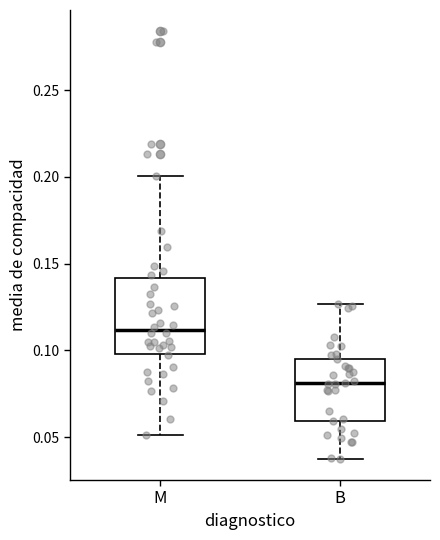

Which box's median line is the lowest?

B